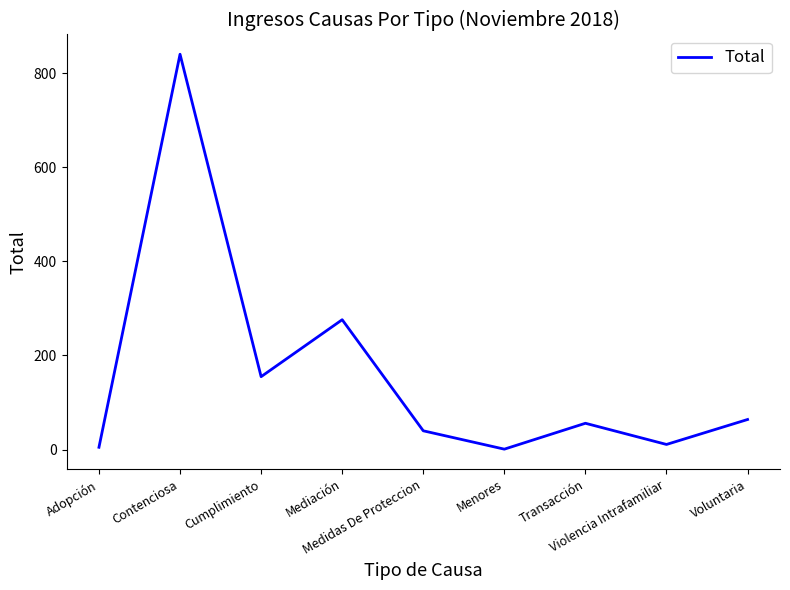

How many categories are shown in the chart?

9